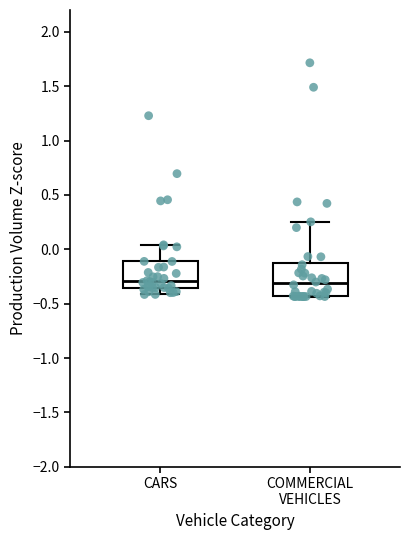

Reading left to right, read every box against the y-axis: the position of its median line, the range the box covers, and the ends of its whiskers. The values are not printed on the chart, so give them approximately, as read against the axis.

CARS: median -0.30, box -0.35 to -0.10, whiskers -0.40 to 0.05
COMMERCIAL VEHICLES: median -0.30, box -0.45 to -0.10, whiskers -0.45 to 0.25